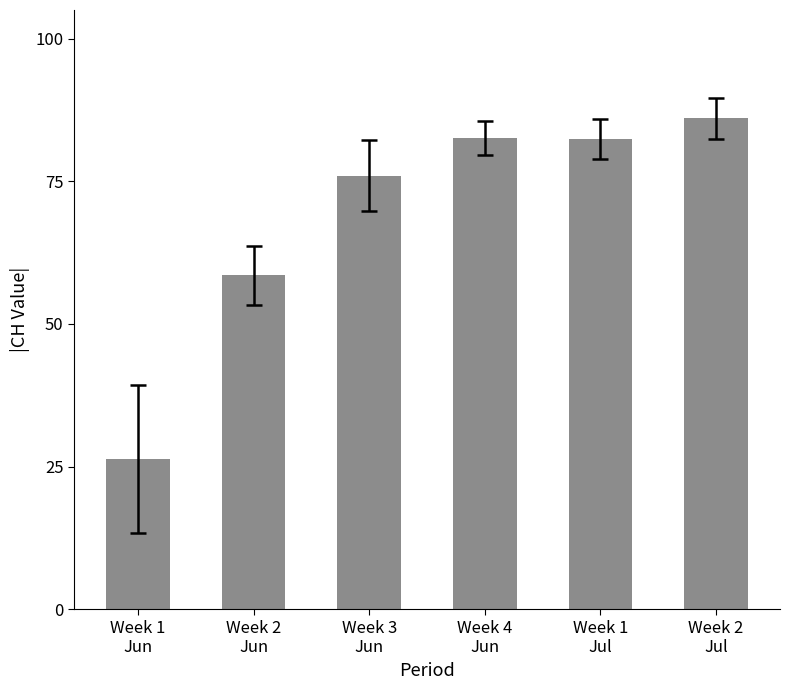

What is the smallest value displayed?

26.3